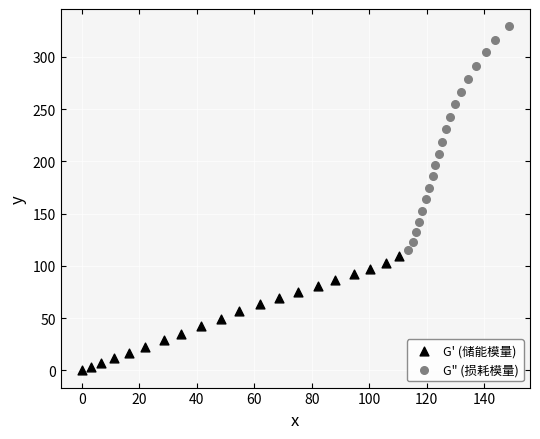

Which series reaches the maximum Y coordinate?

G" (损耗模量)